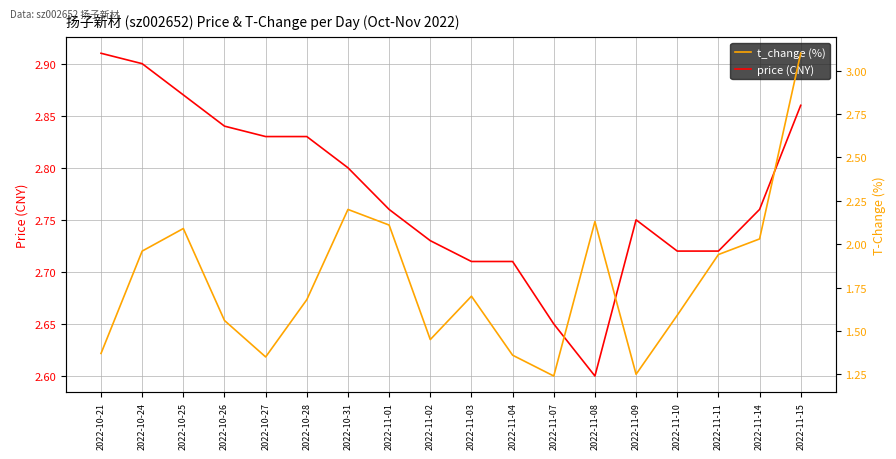

Between 2022-11-10 and 2022-10-26, which is larger?

2022-10-26